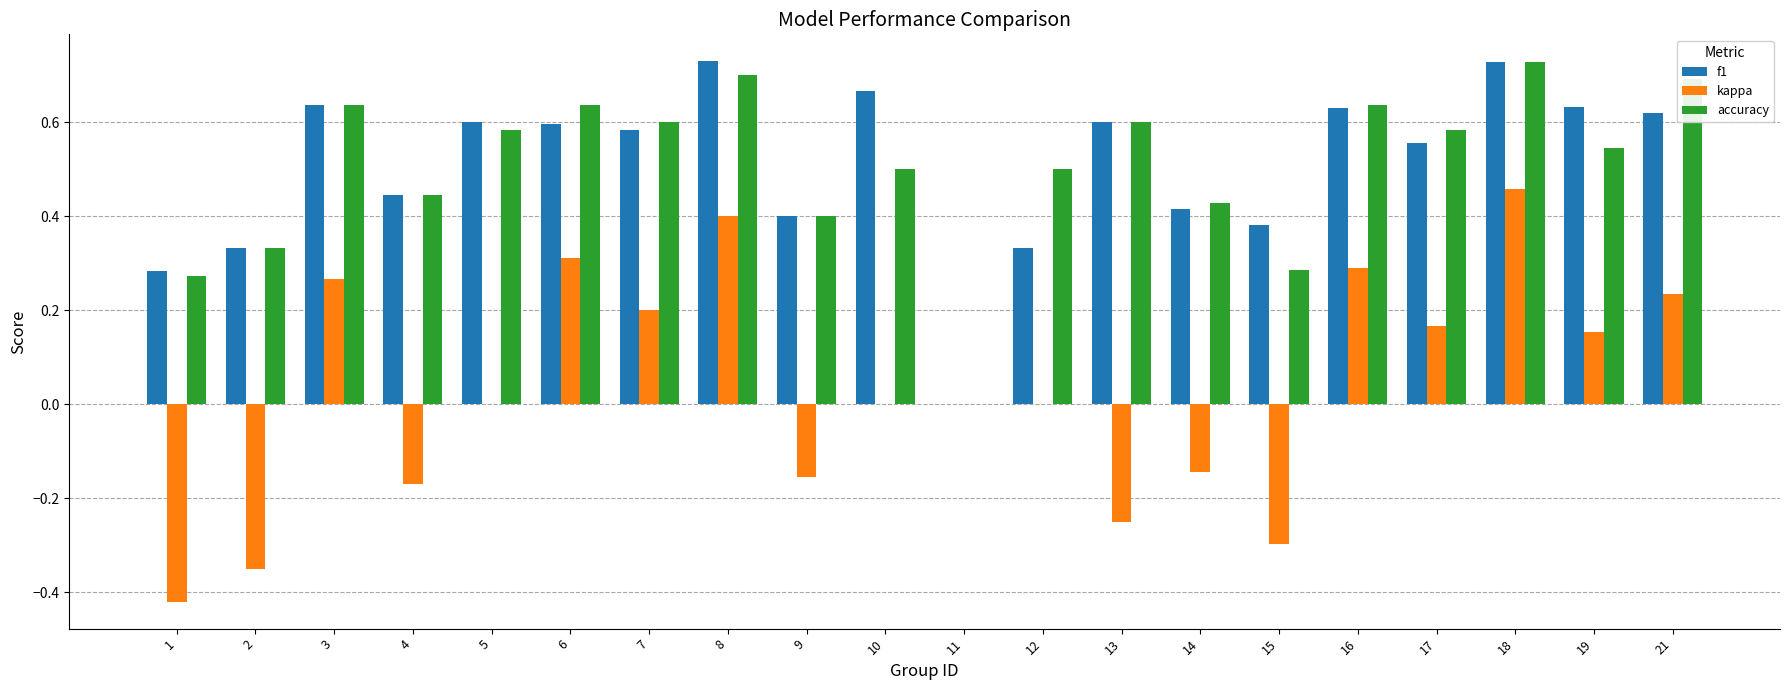

Does the chart contain stacked bars?

No